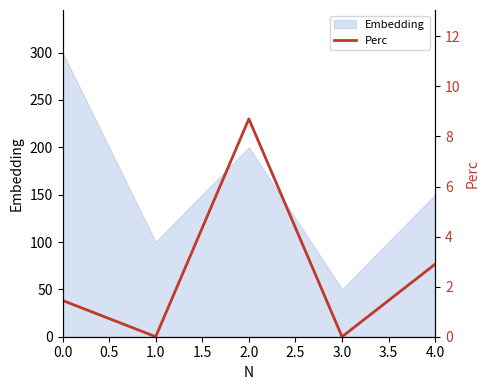

What is the highest value of the Embedding series?

300